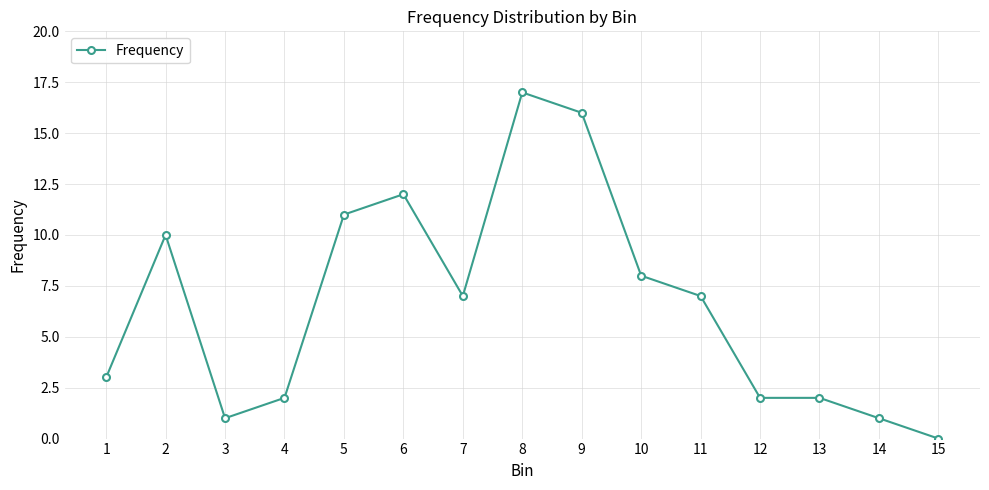

Which label corresponds to the largest value in the chart?

8